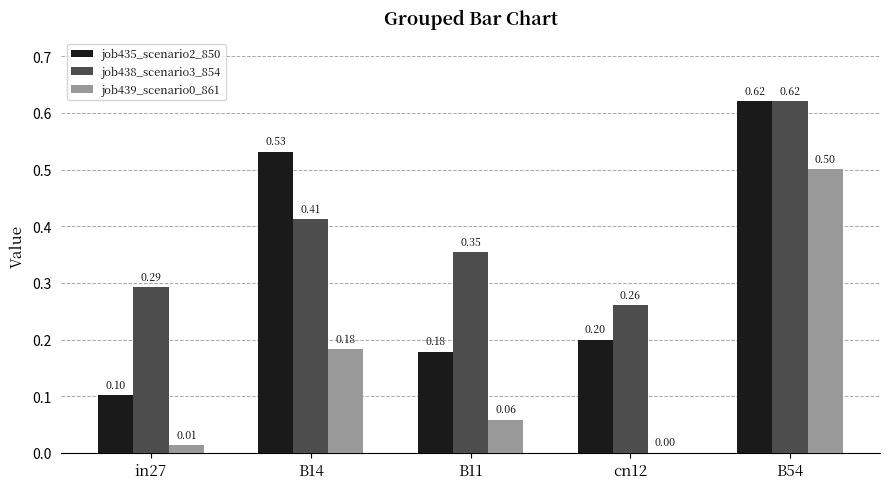

Which series changed the most between in27 and cn12?

job435_scenario2_850